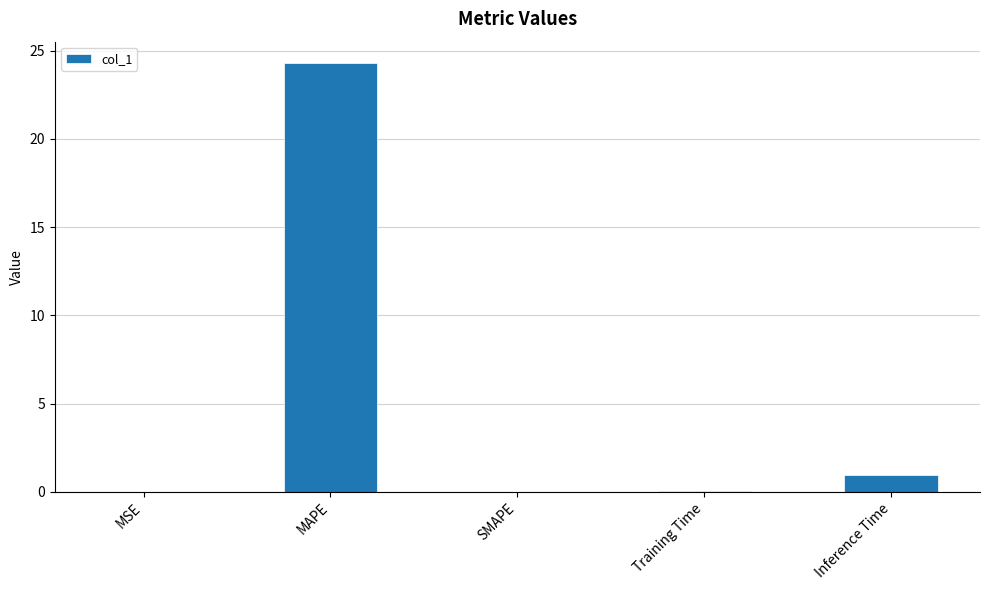

What is the sum of the values at Inference Time and Training Time?

1.0